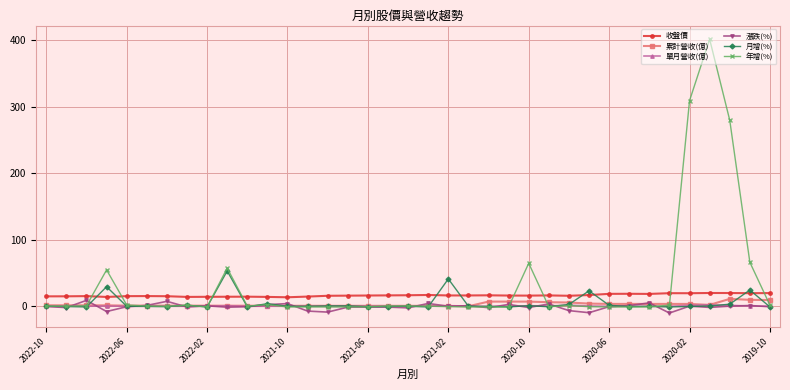

At how many categories does at least one series exceed 79?

3